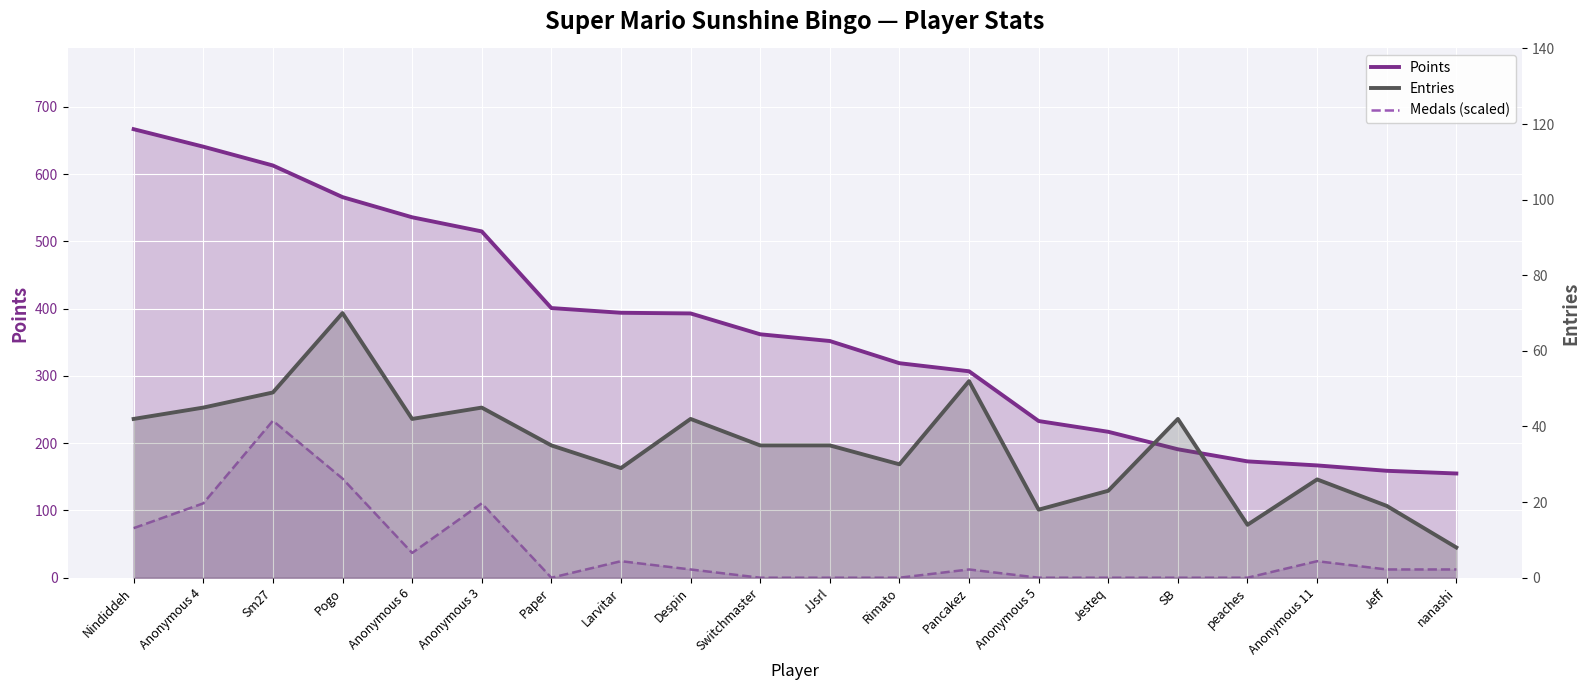

What position from the left is Pogo?

4